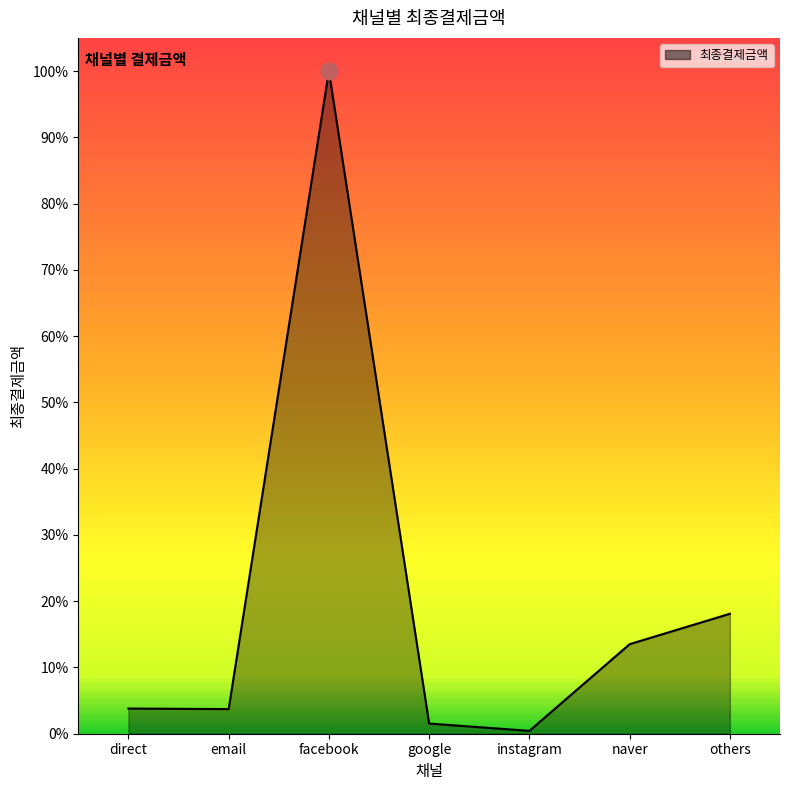

Reading left to right, what are all the values shown in this chart?

31337160	30655080	825136460	12663480	3562620	111491750	149349690